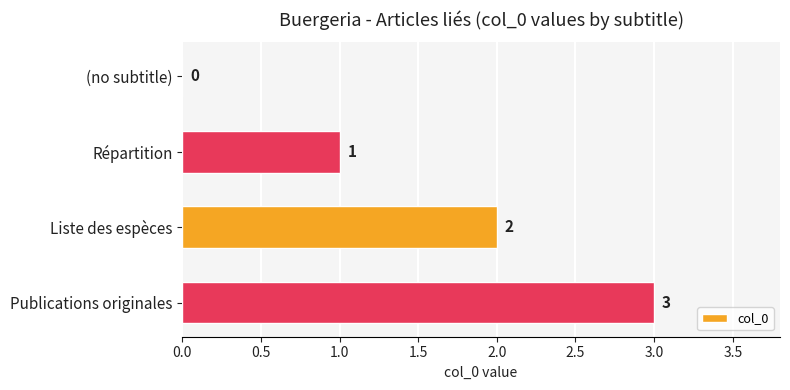

The chart shows a value of 2 at Liste des espèces. True or false?

True